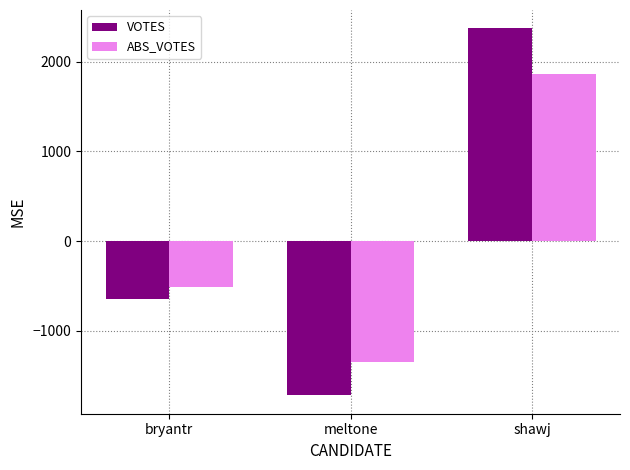

List the series in order of their peak value, lowest first.

ABS_VOTES, VOTES